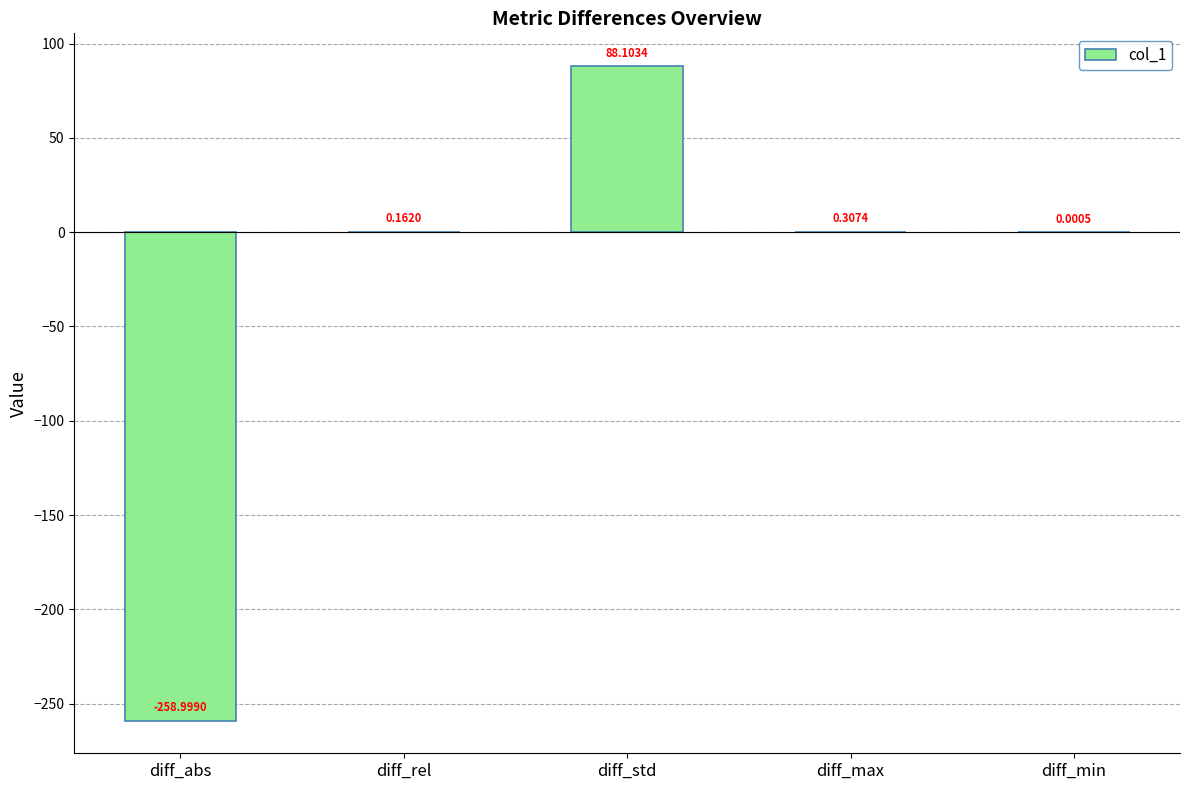

Which label corresponds to the largest value in the chart?

diff_std